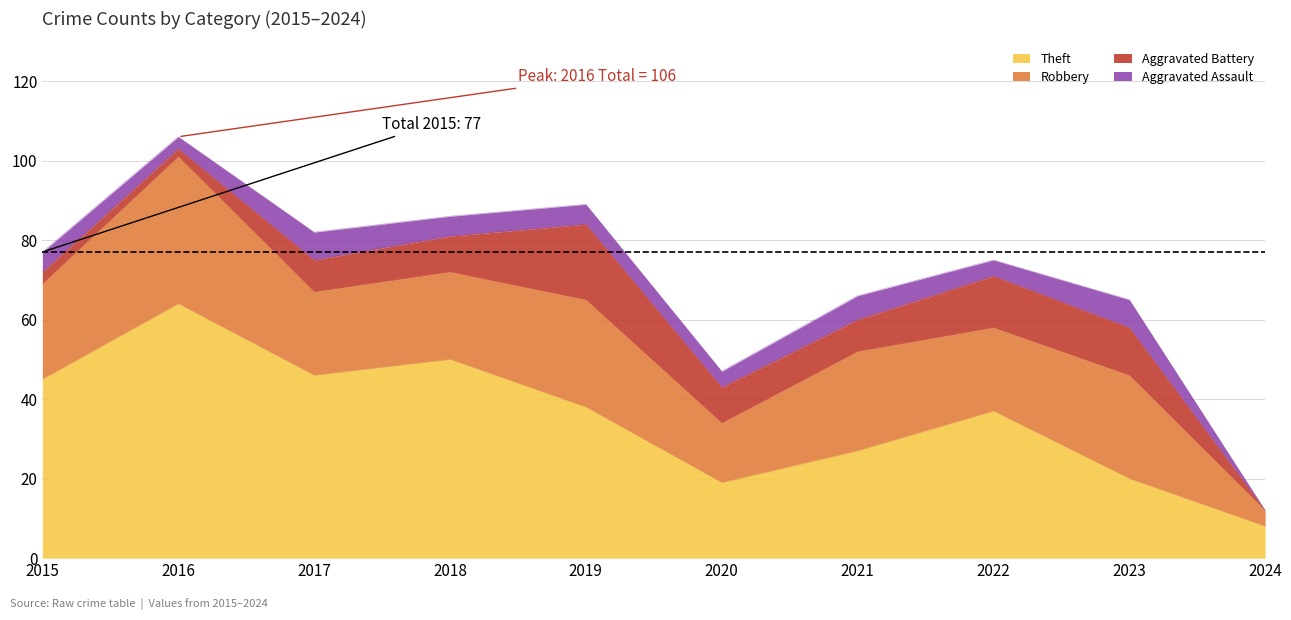

Where does the Robbery series first go above 24?

2016